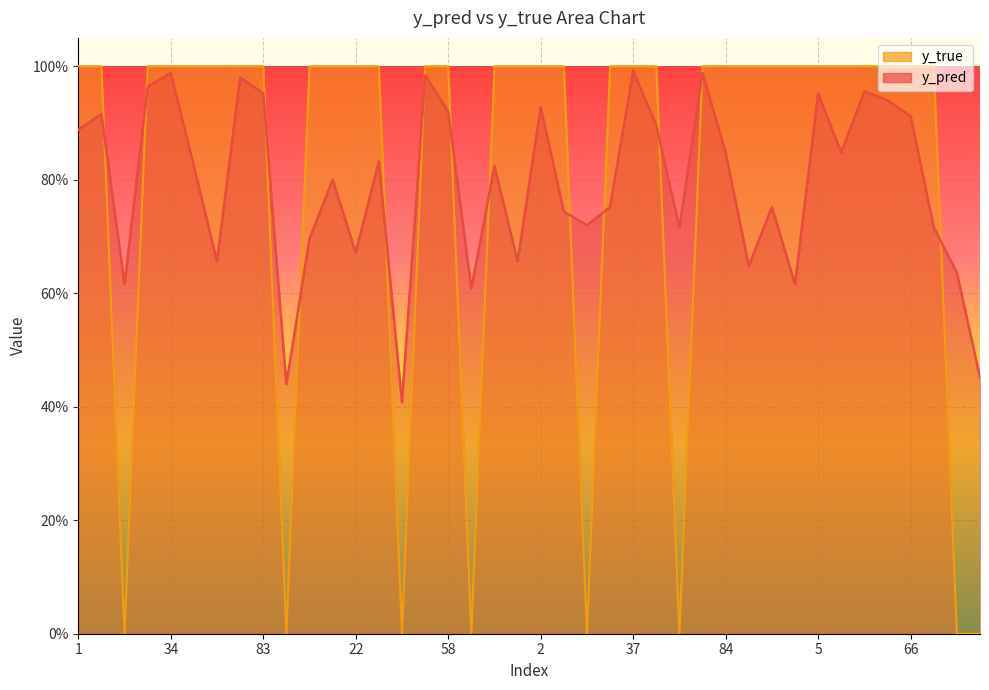

What is the difference between the second highest and minimum values in the y_pred series?

0.6